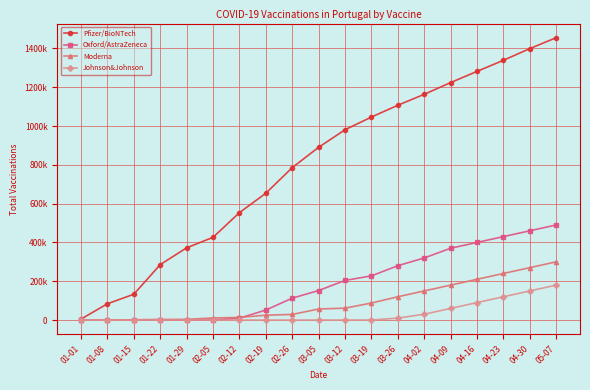

What is the difference between the Oxford/AstraZeneca values at 01-29 and 05-07?

489905